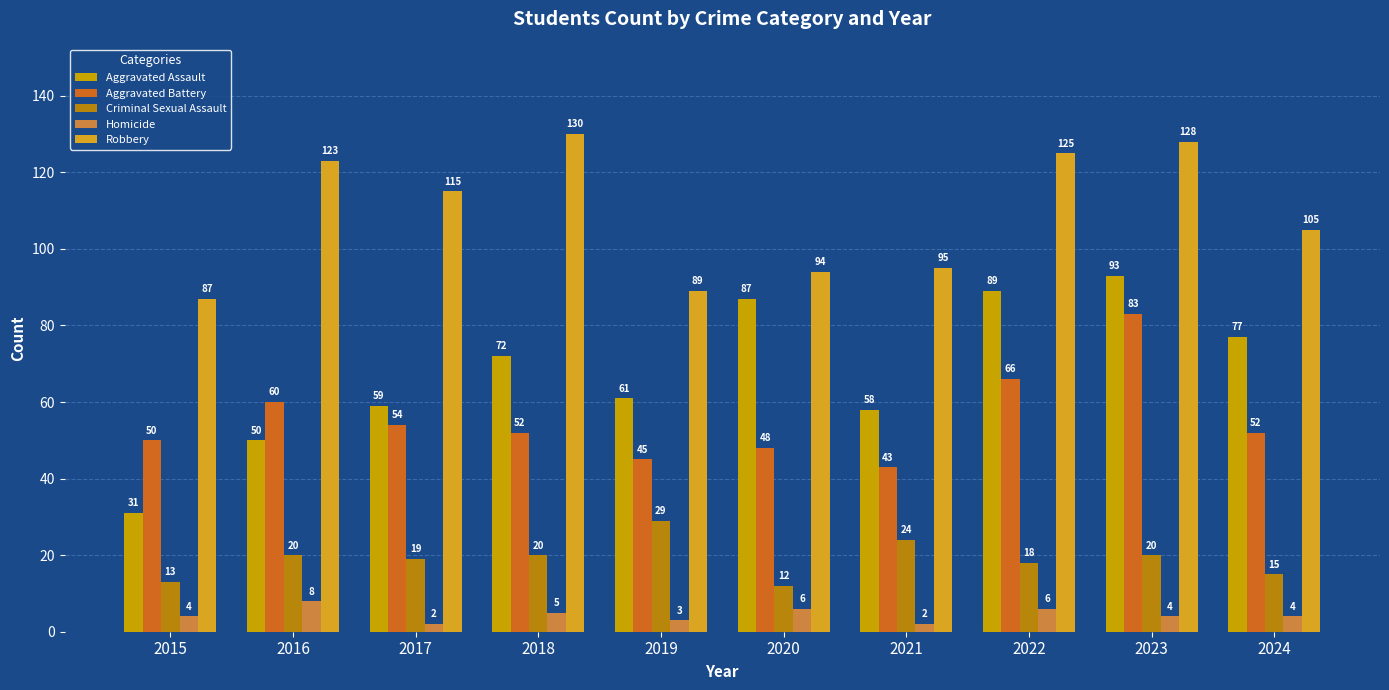

What is the difference between the highest and lowest values at 2019?

86